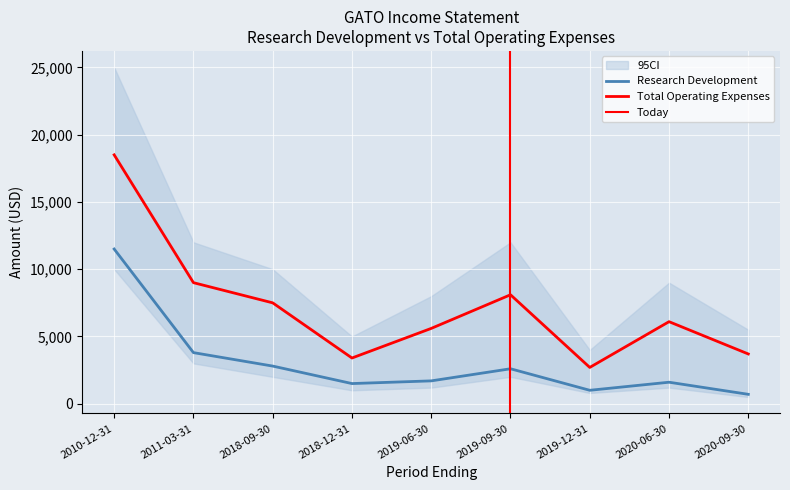

True or false: Research Development and Total Operating Expenses cross at least once.

False